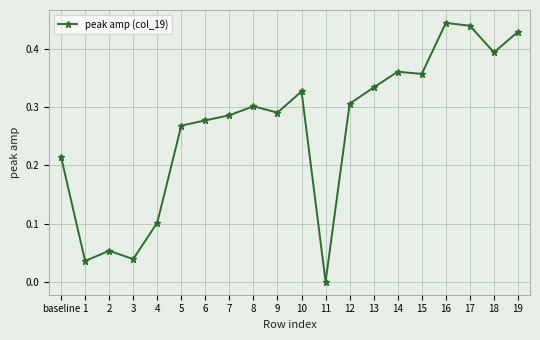

Where is the first local maximum?

2